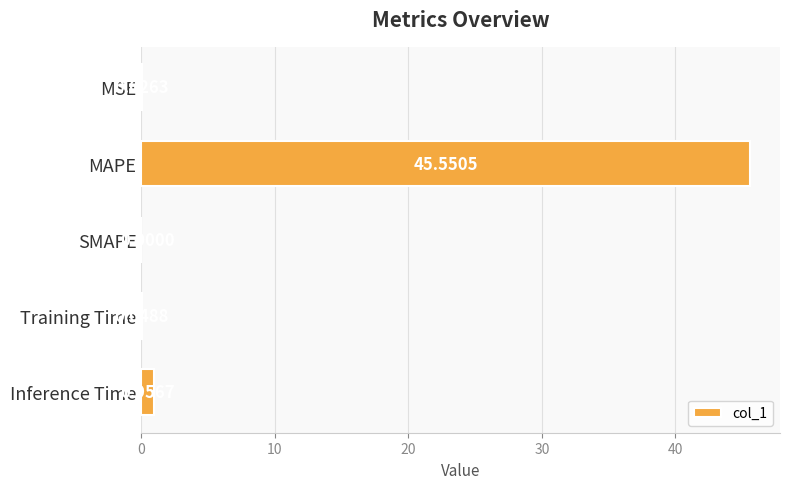

What is the change in value from Training Time to Inference Time?

+0.9